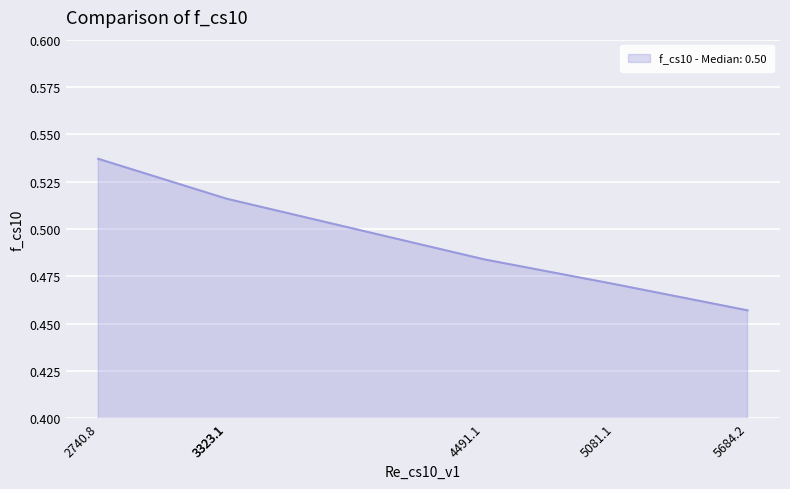

True or false: there are more than 0 points higher than both neighbors.

False